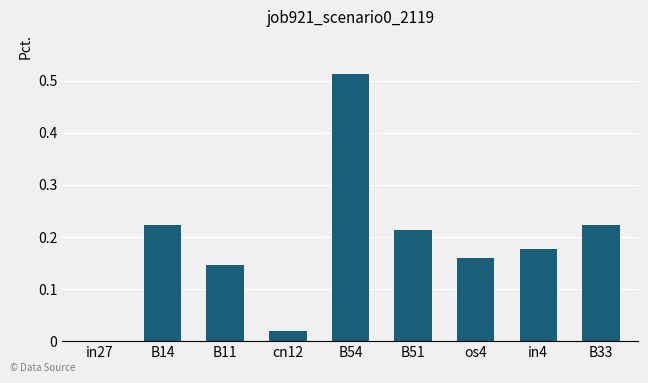

True or false: the data shows 0.1 at B51.

False